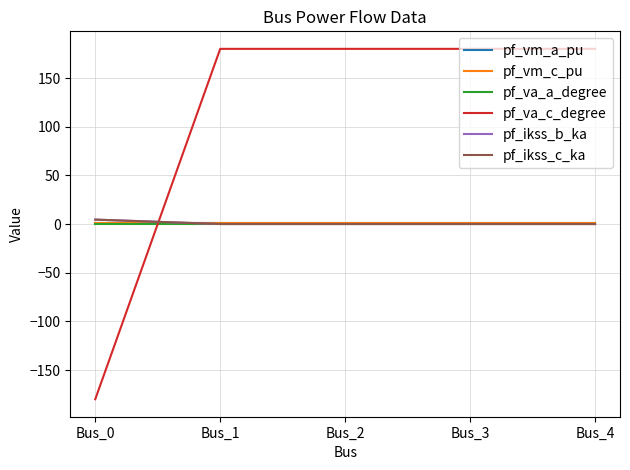

How many intersections are there between pf_va_c_degree and pf_va_a_degree?

1